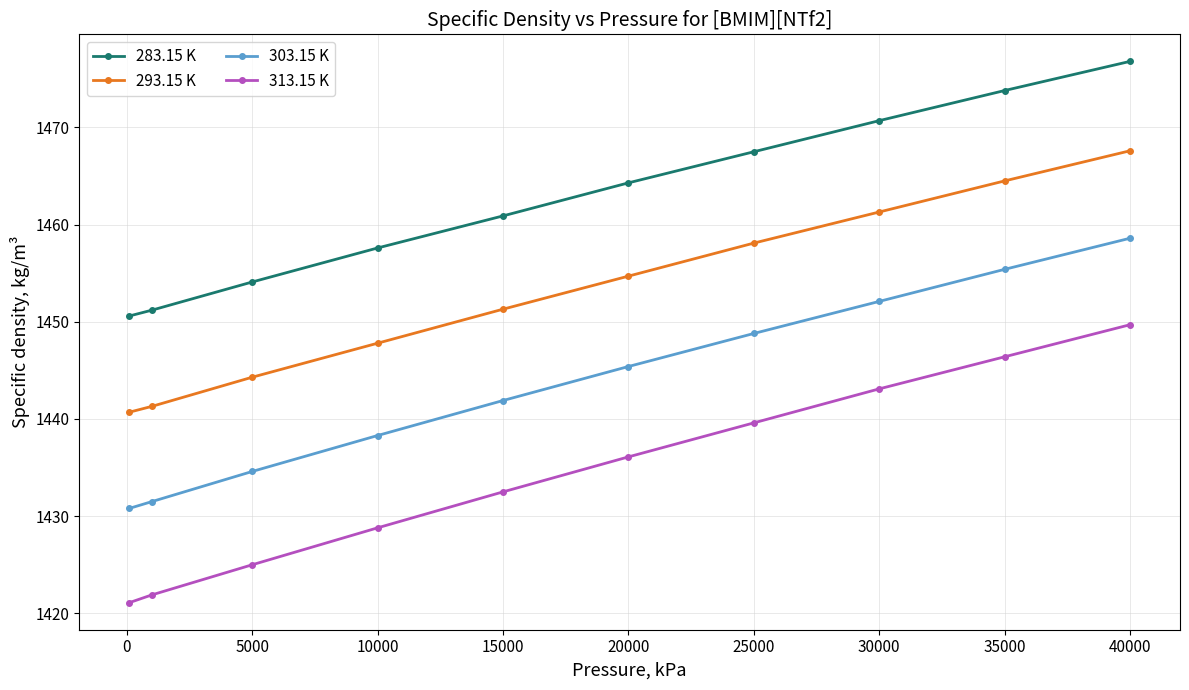

True or false: 313.15 K and 303.15 K intersect in this chart.

False